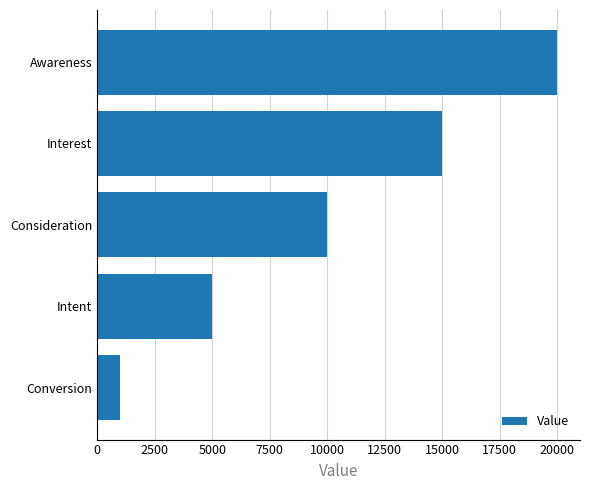

How many series are shown in this chart?

1